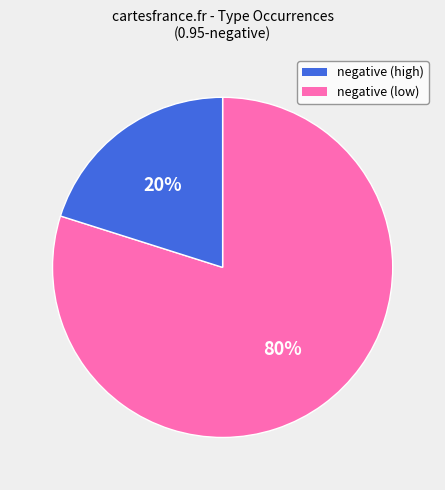

What is the smallest slice in the pie chart?

negative (low)